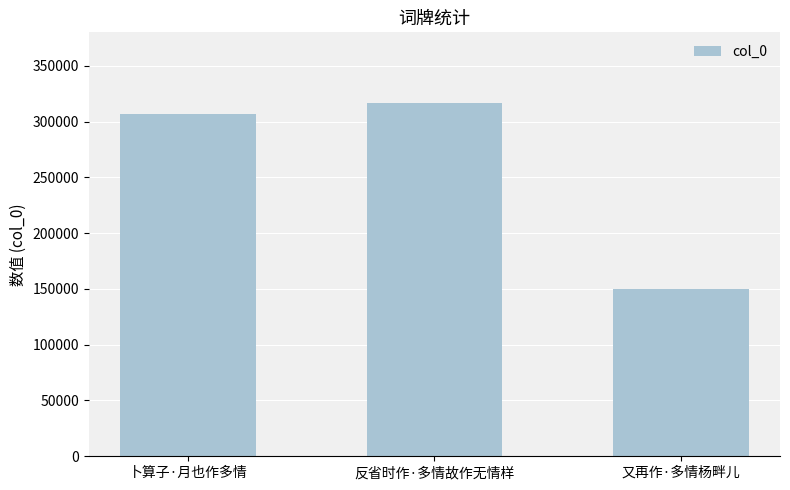

Is it true that the value at 又再作·多情杨畔儿 is 49211?

False